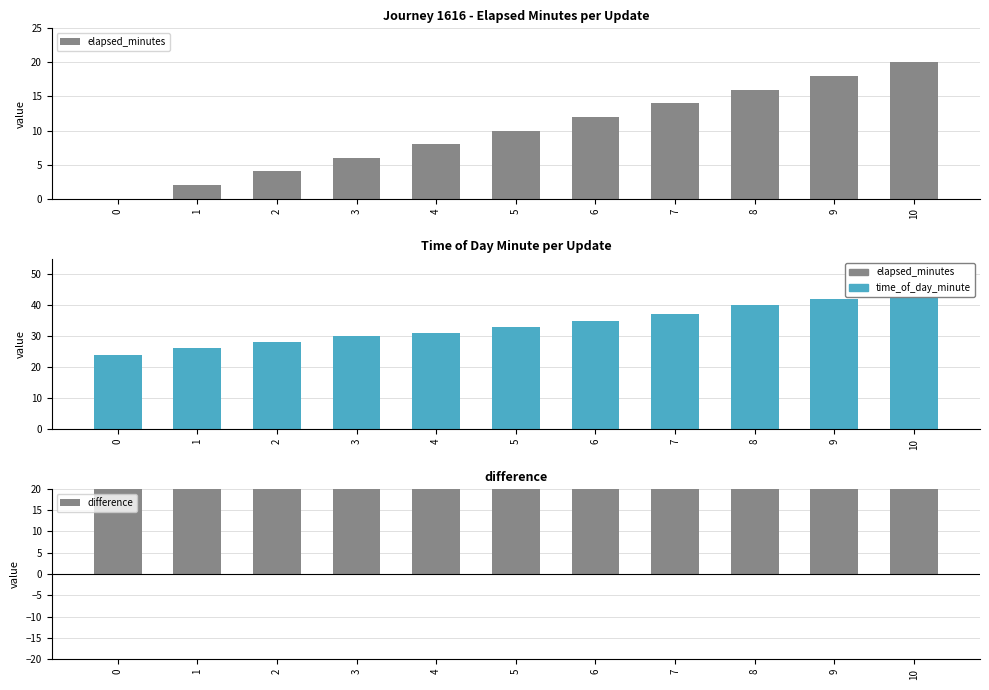

What is the sum of all elapsed_minutes values?

110